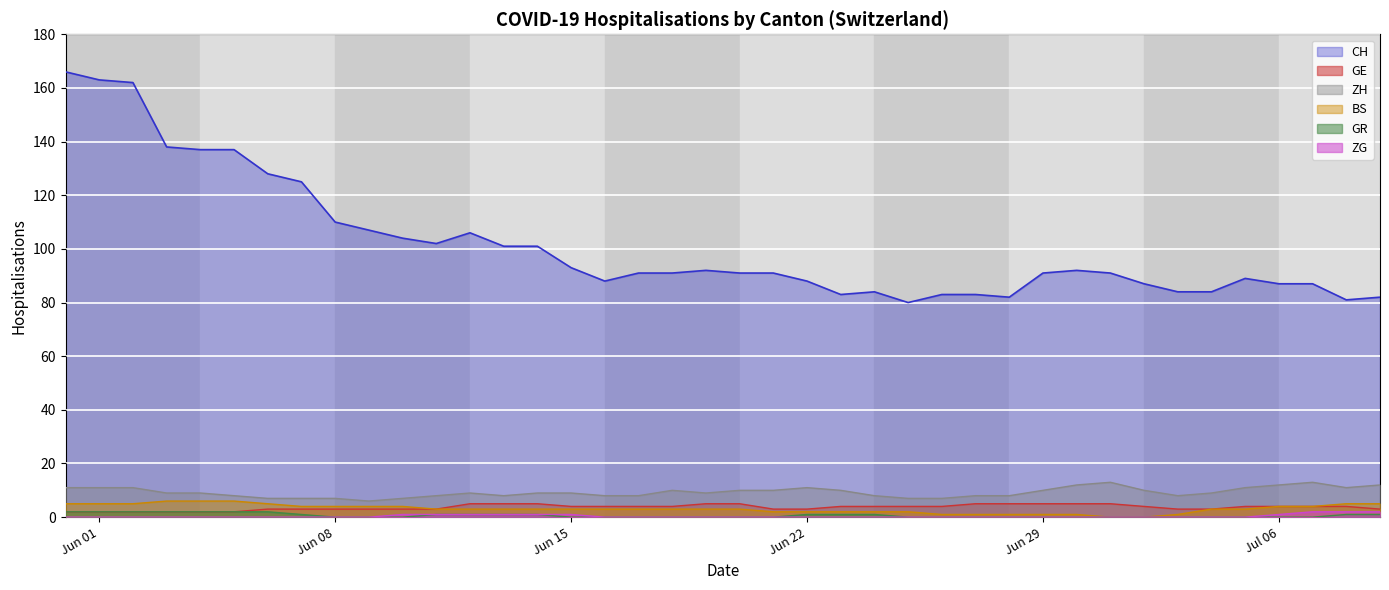

At which label does ZG reach its peak?

2020-07-07